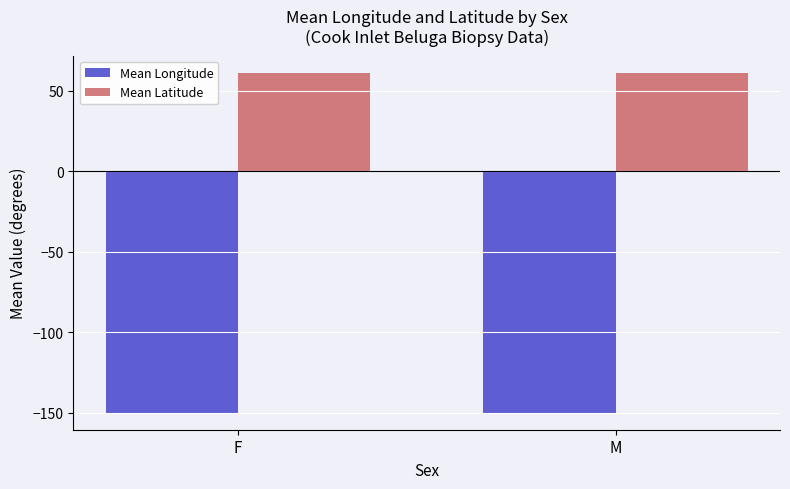

Which series has the largest total across all categories?

Mean Latitude